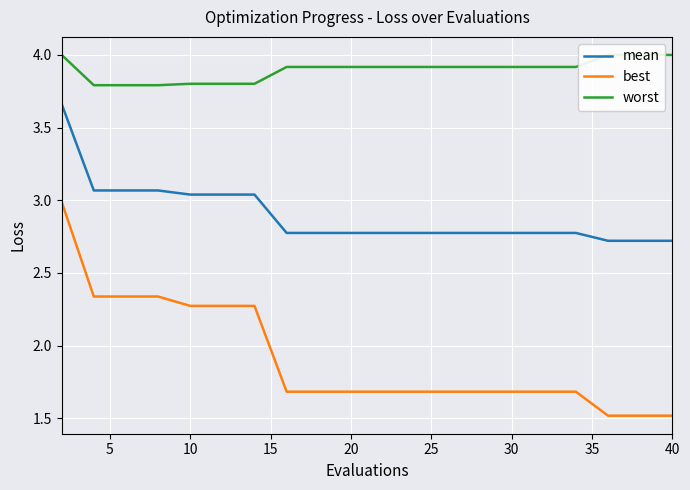

Is it true that best equals 1.7 at 20?

True